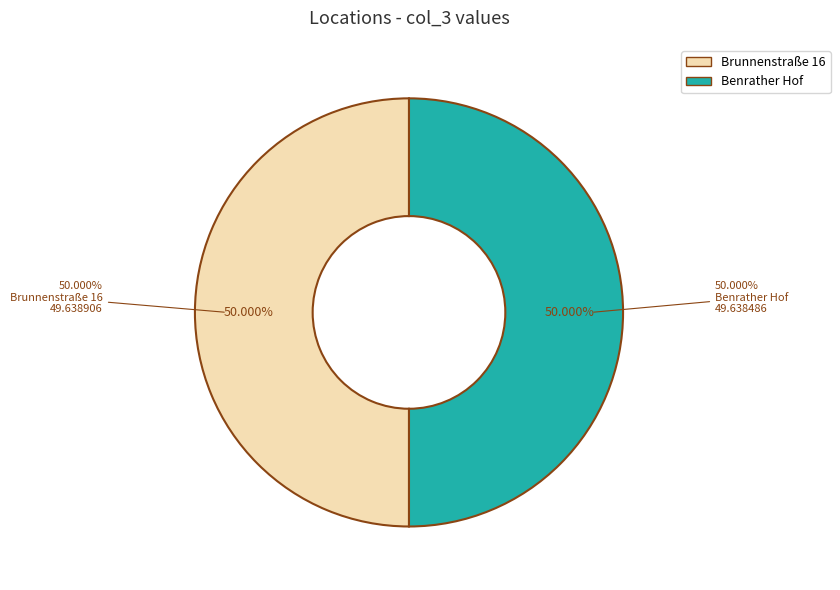

Which slice is the smallest?

Benrather Hof